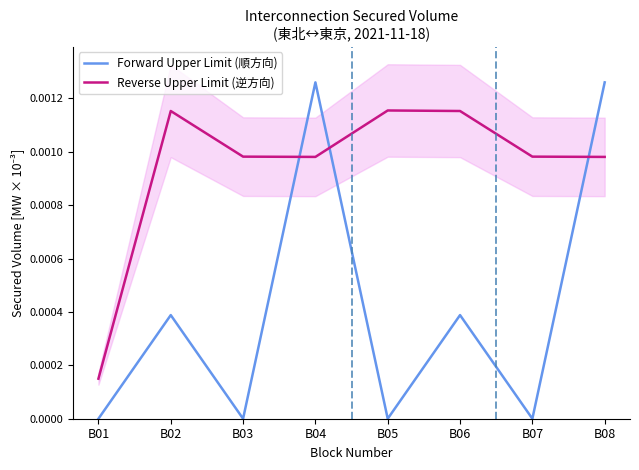

How many interior local valleys does the Forward Upper Limit (順方向) series have?

3